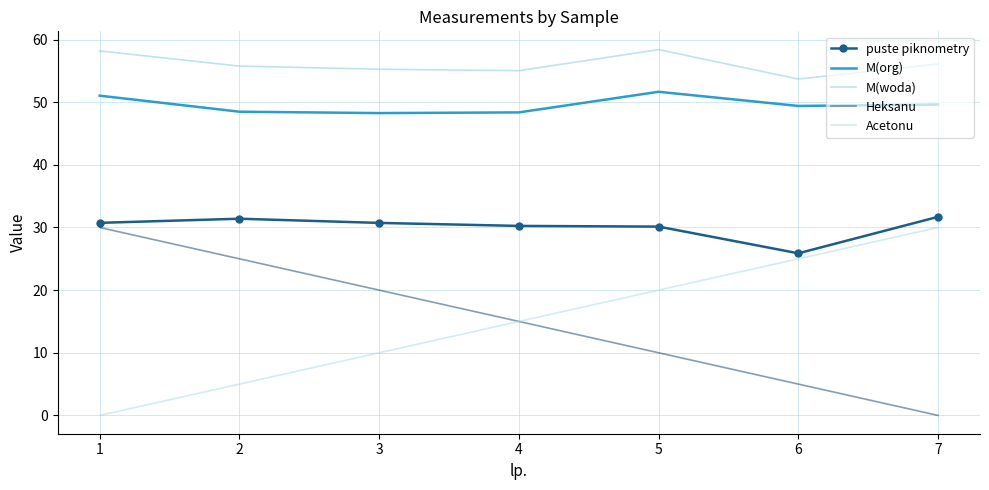

Rank the categories by Acetonu value from lowest to highest.

1, 2, 3, 4, 5, 6, 7